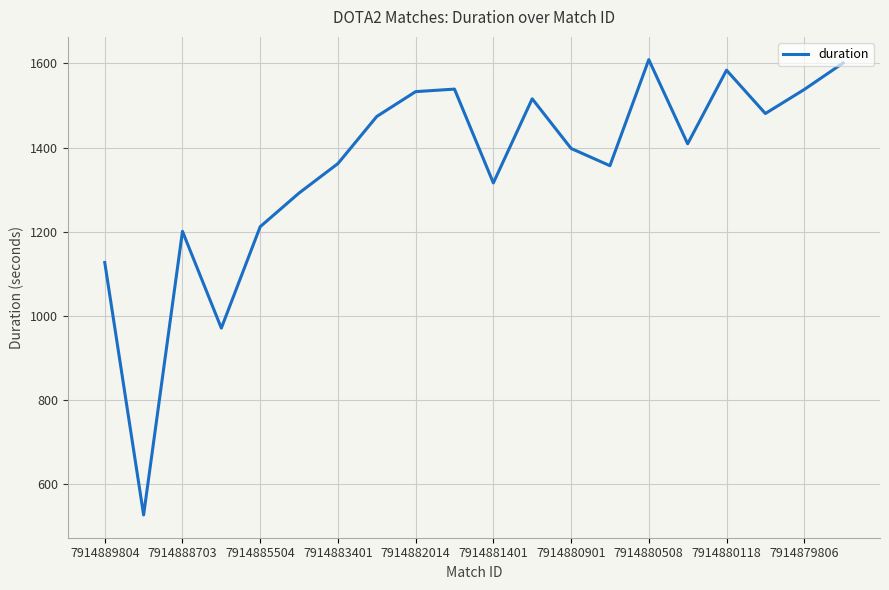

What is the greatest value displayed?

1609